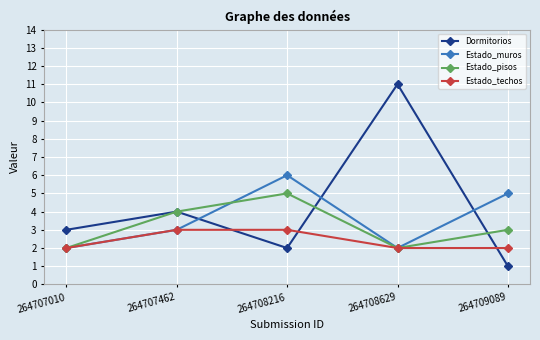

Count the number of data series in this chart.

4